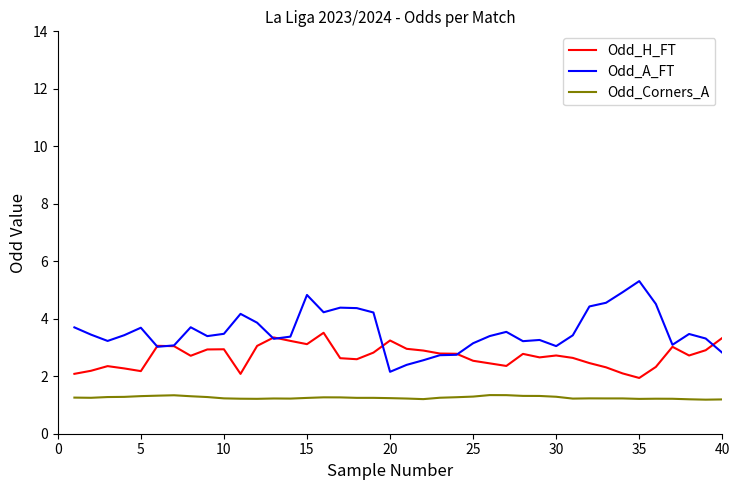

True or false: Odd_A_FT and Odd_H_FT intersect in this chart.

True